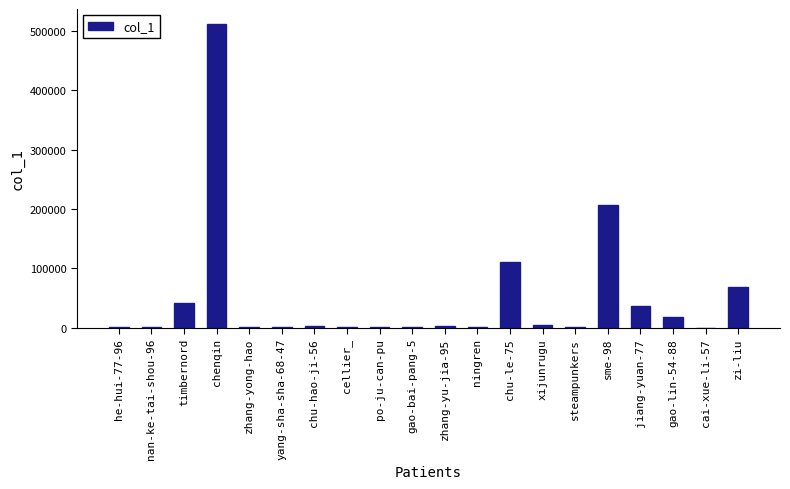

Which category has the highest value across all series?

chenqin